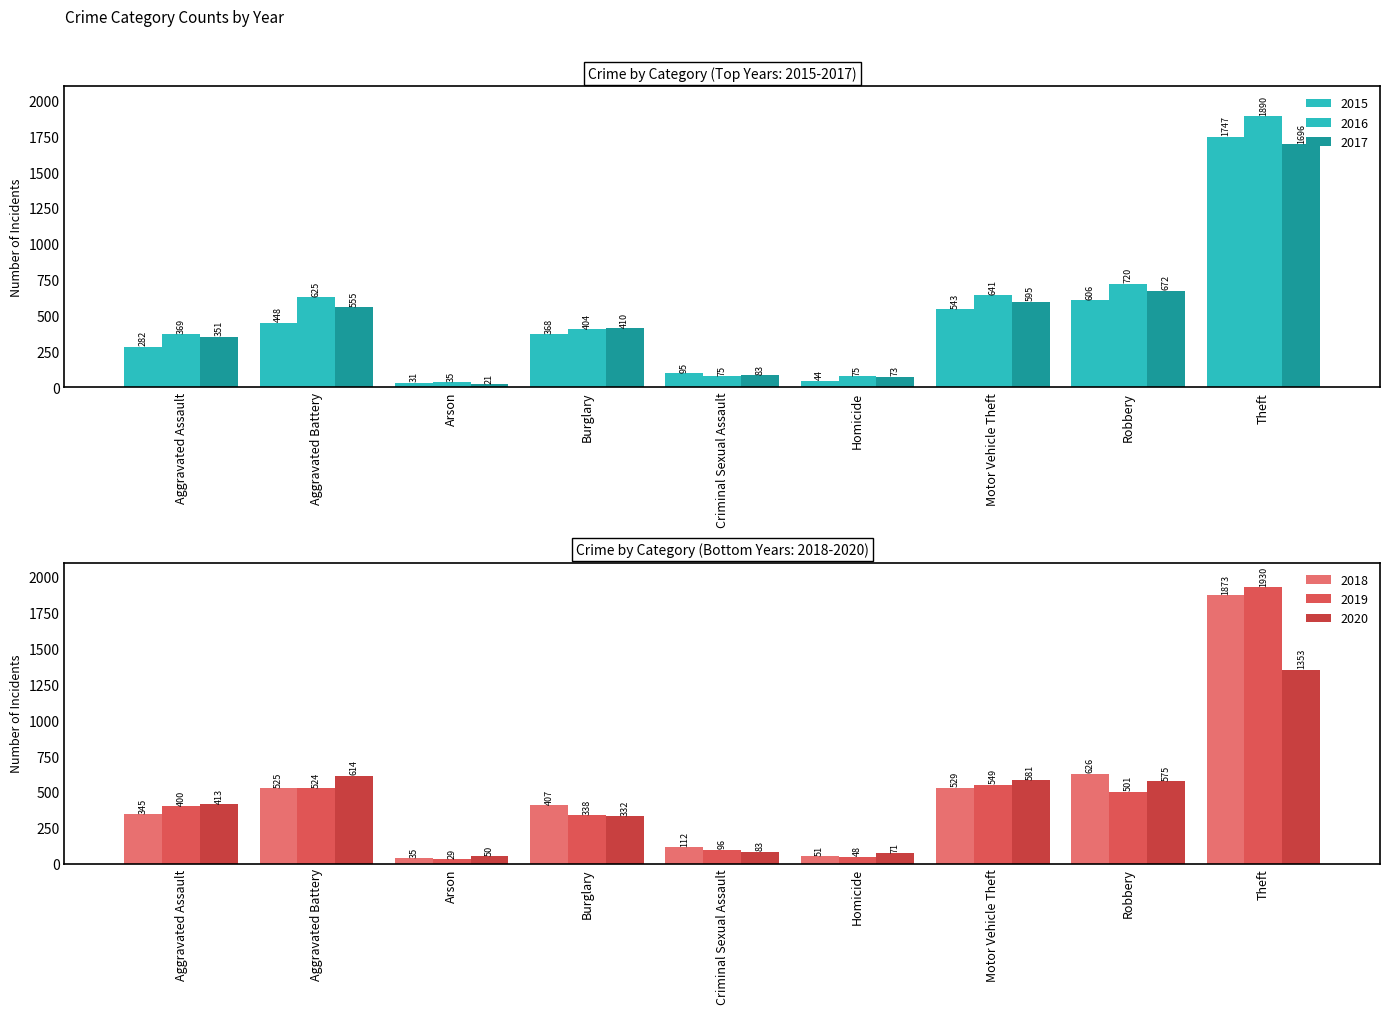

At Aggravated Battery, list the series in order from smallest to largest.

2015, 2019, 2018, 2017, 2020, 2016